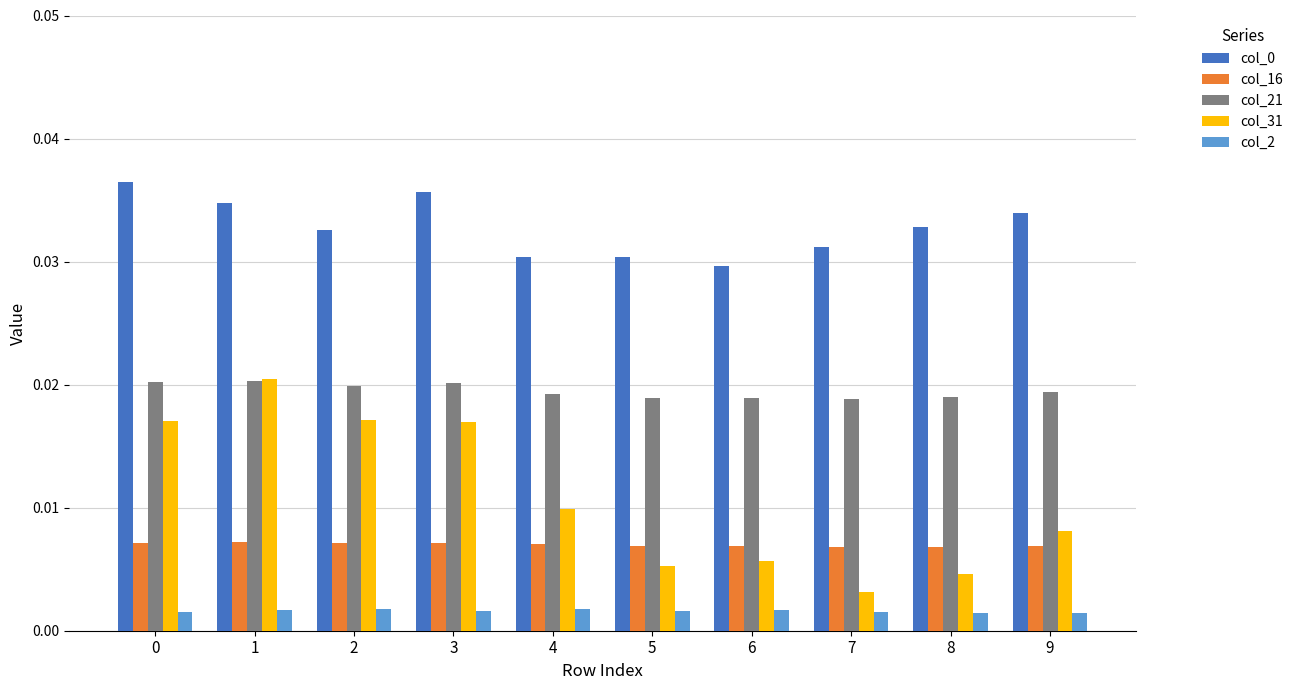

Which series has the widest spread of values?

col_31